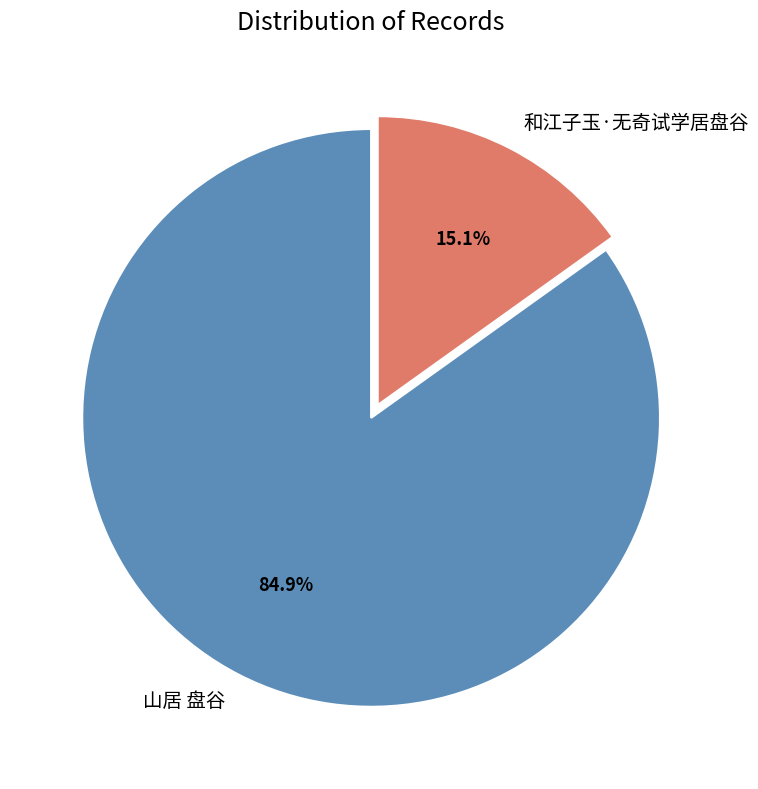

Which category has the biggest portion of the pie?

山居 盘谷